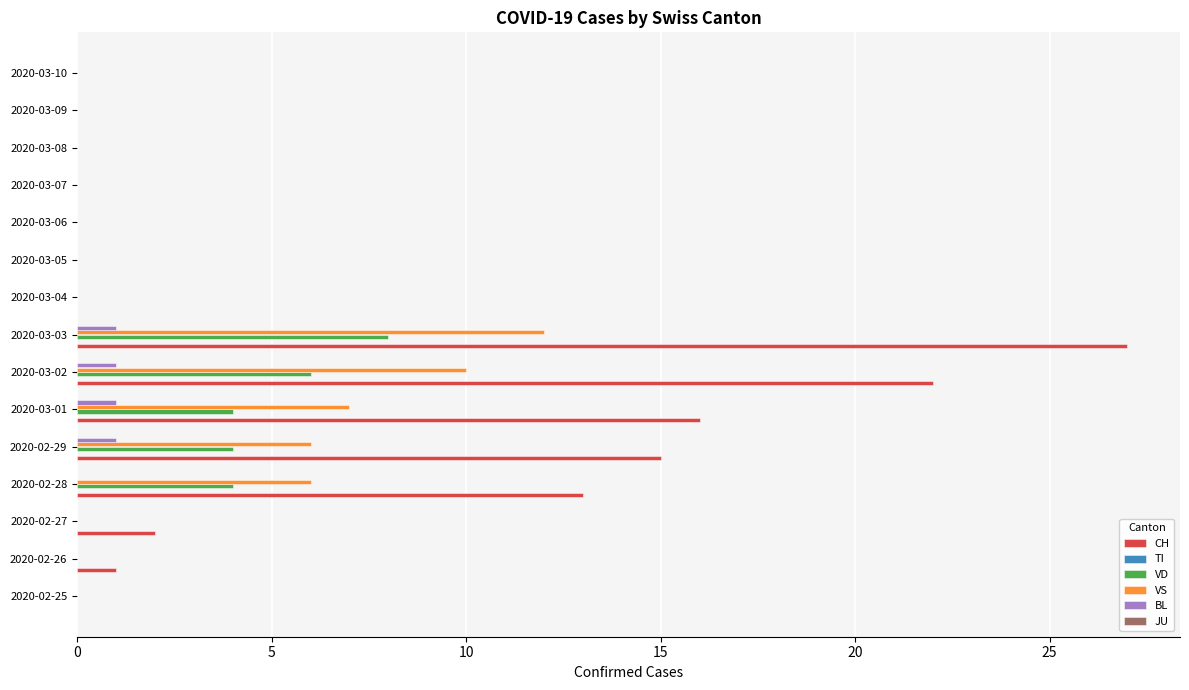

What is the sum of the CH values at 2020-03-02 and 2020-03-08?

22